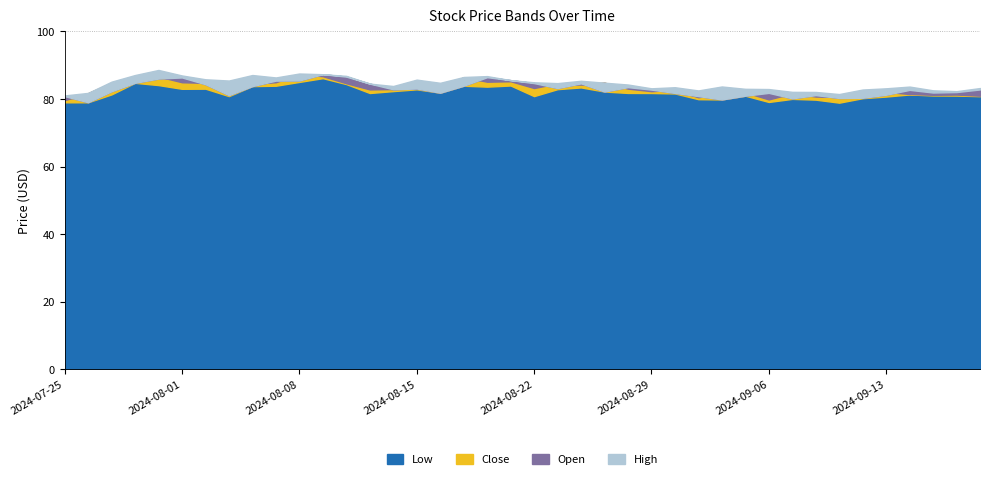

Which has a higher value, 2024-07-31 or 2024-08-19?

2024-07-31